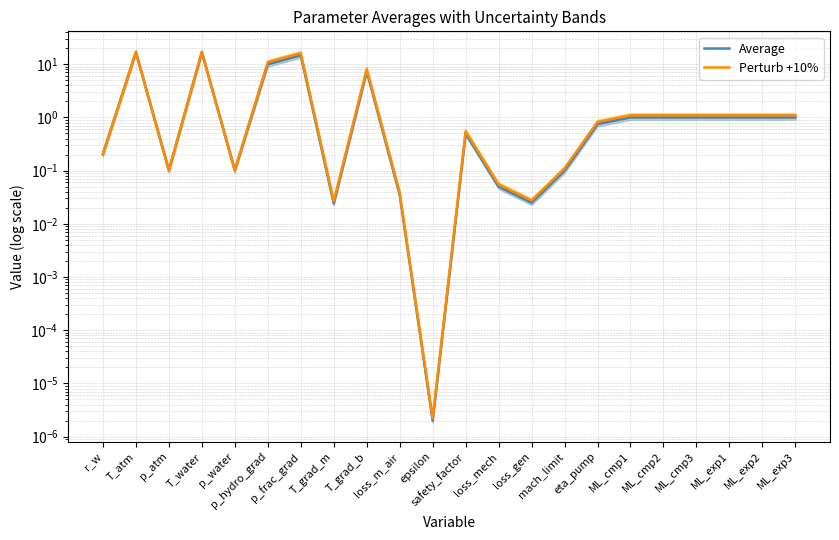

What position from the right is p_water?

18